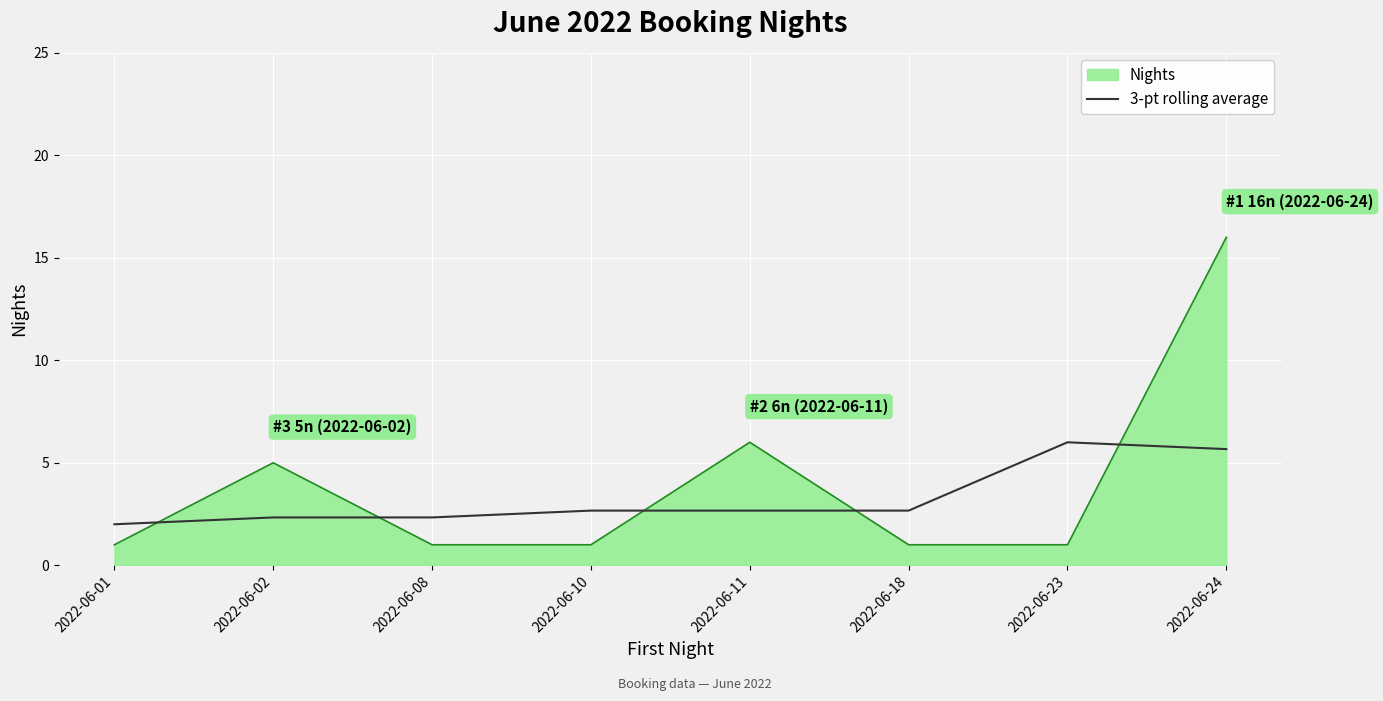

Is it true that Nights equals 1.0 at 2022-06-10?

True